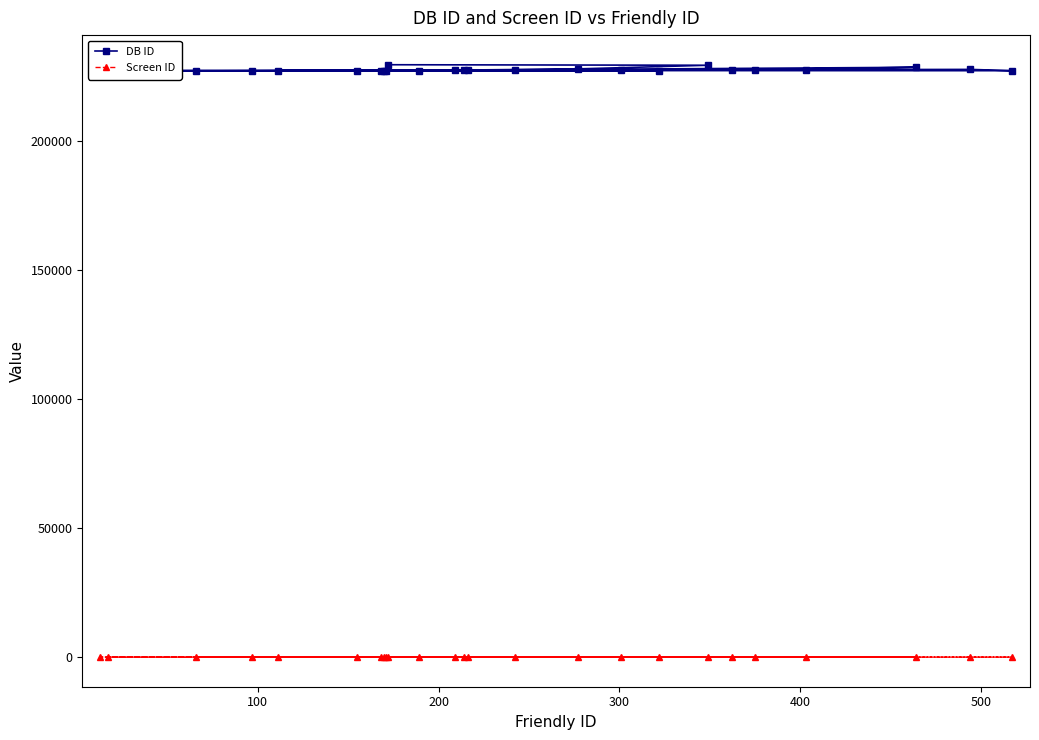

Which series has the widest spread of values?

DB ID